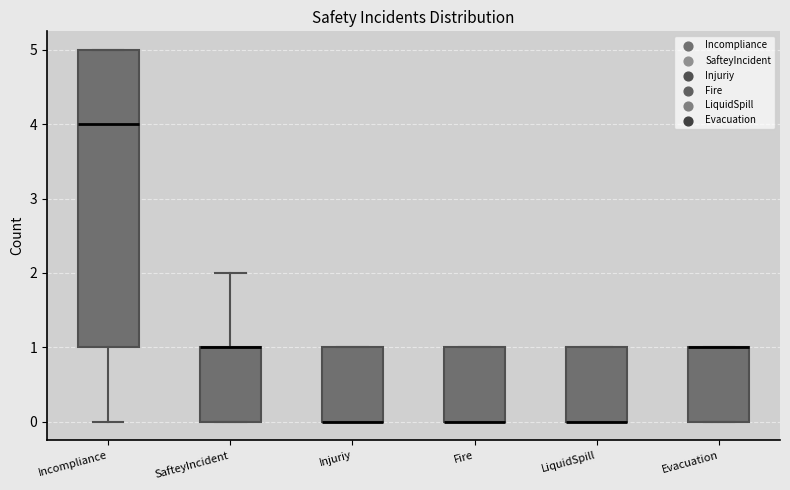

Where does the lower whisker of the box for Incompliance end on the y-axis? The values are not printed on the chart, so give them approximately, as read against the axis.

0